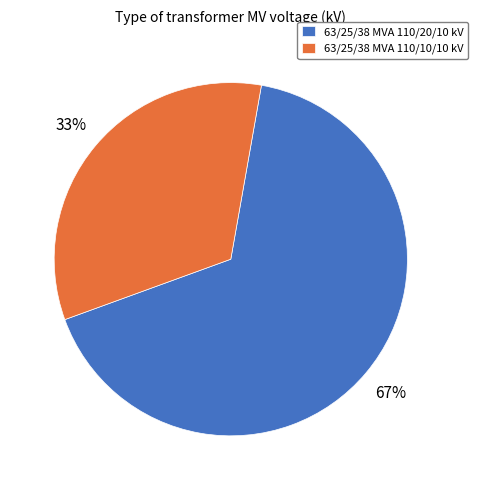

What is the ratio of the value at 63/25/38 MVA 110/20/10 kV to the value at 63/25/38 MVA 110/10/10 kV?

2.0